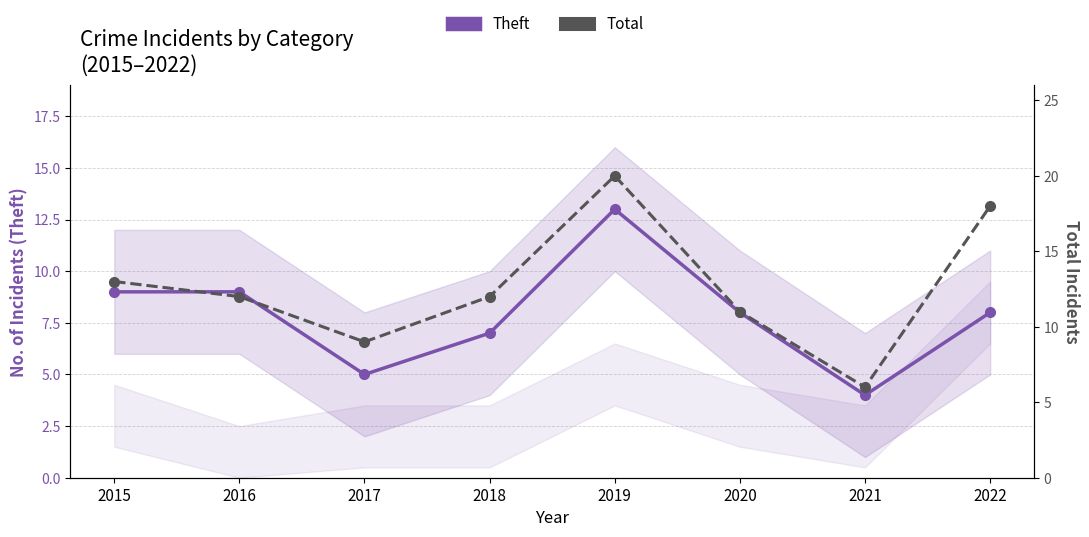

Reading left to right, what are all the values shown in this chart?

Theft: 2015=9	2016=9	2017=5	2018=7	2019=13	2020=8	2021=4	2022=8
Total: 2015=13	2016=12	2017=9	2018=12	2019=20	2020=11	2021=6	2022=18